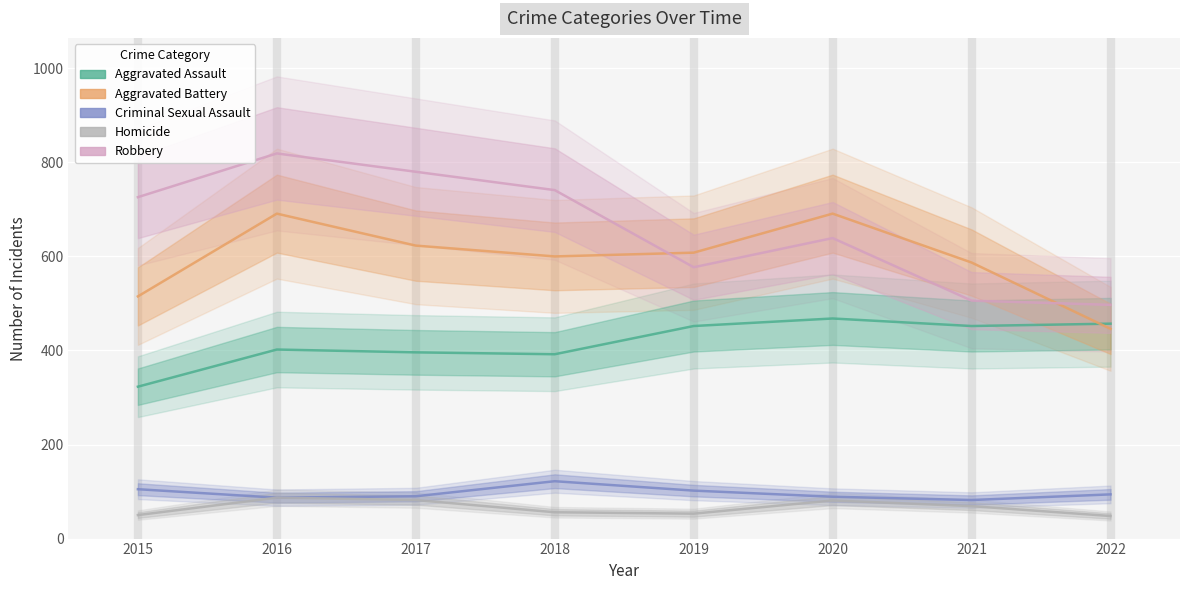

What is the average value of the Homicide series?

66